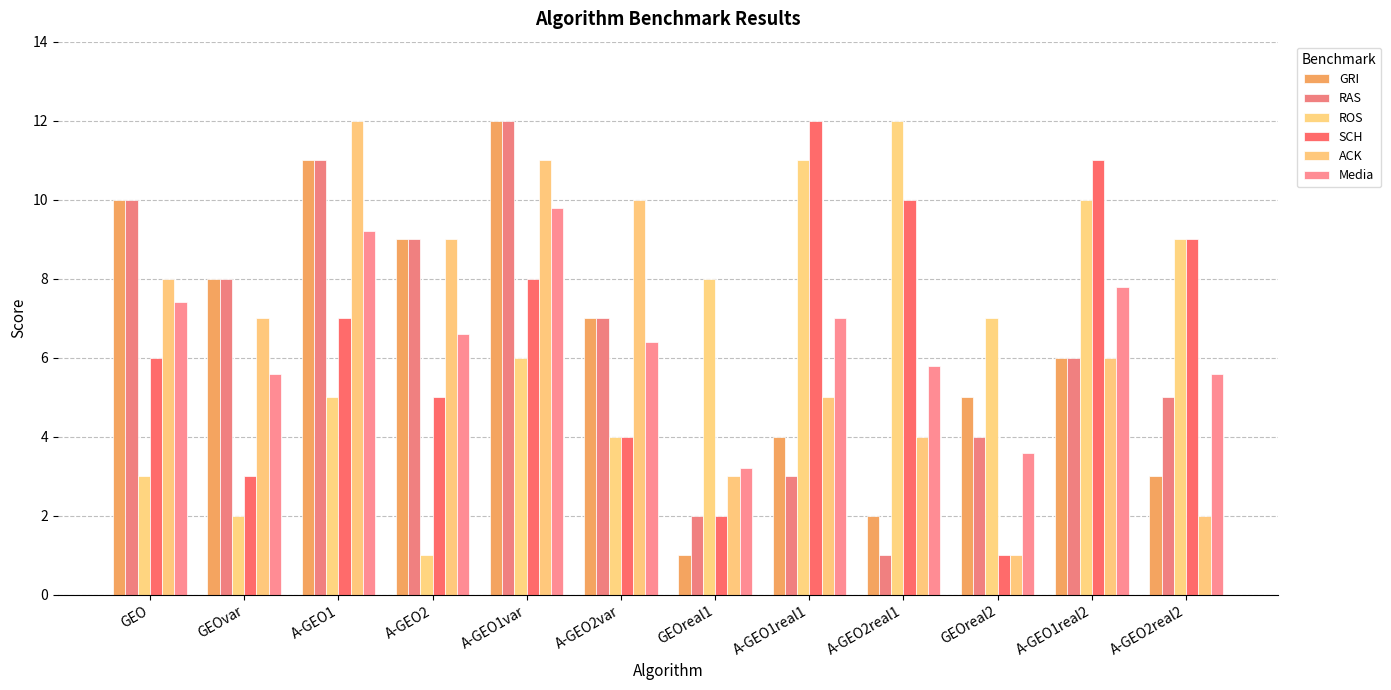

What is the minimum value for RAS?

1.0